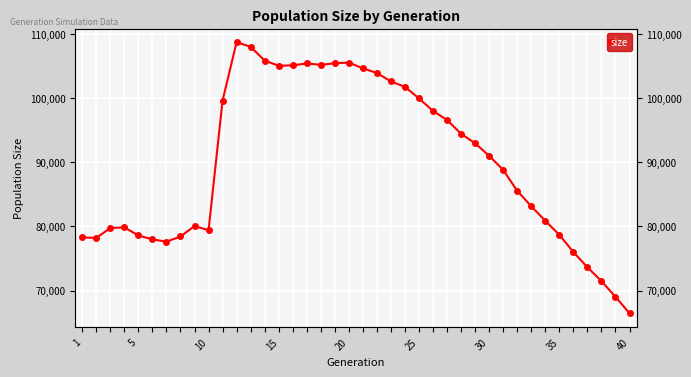

How many points are higher than both their immediate neighbors (excluding endpoints)?

5